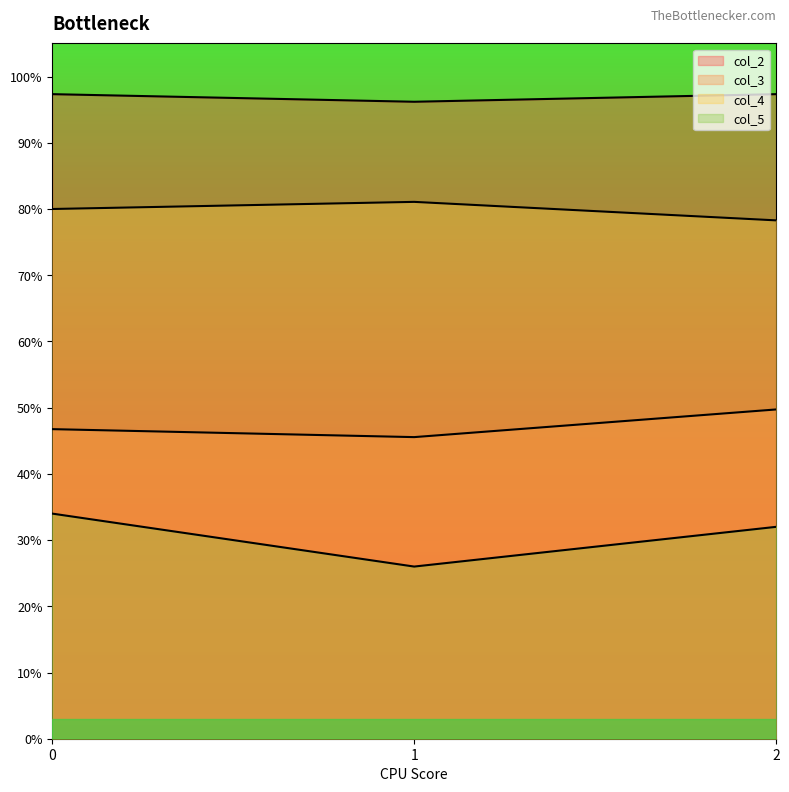

Which category has the lowest value in the col_3 series?

1